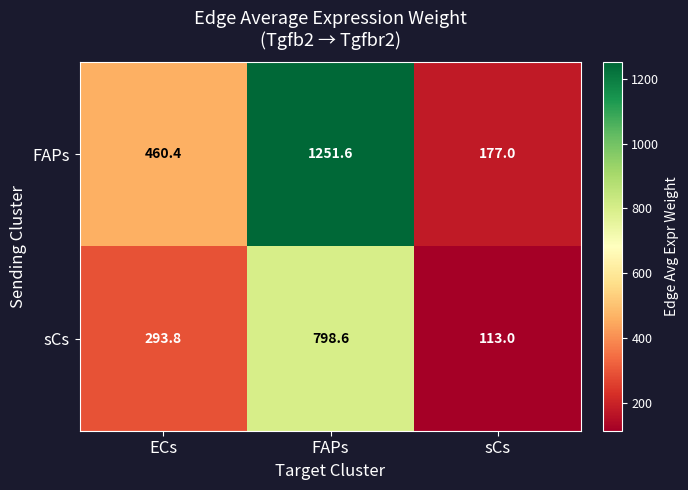

Which series has the largest range (max minus min)?

FAPs